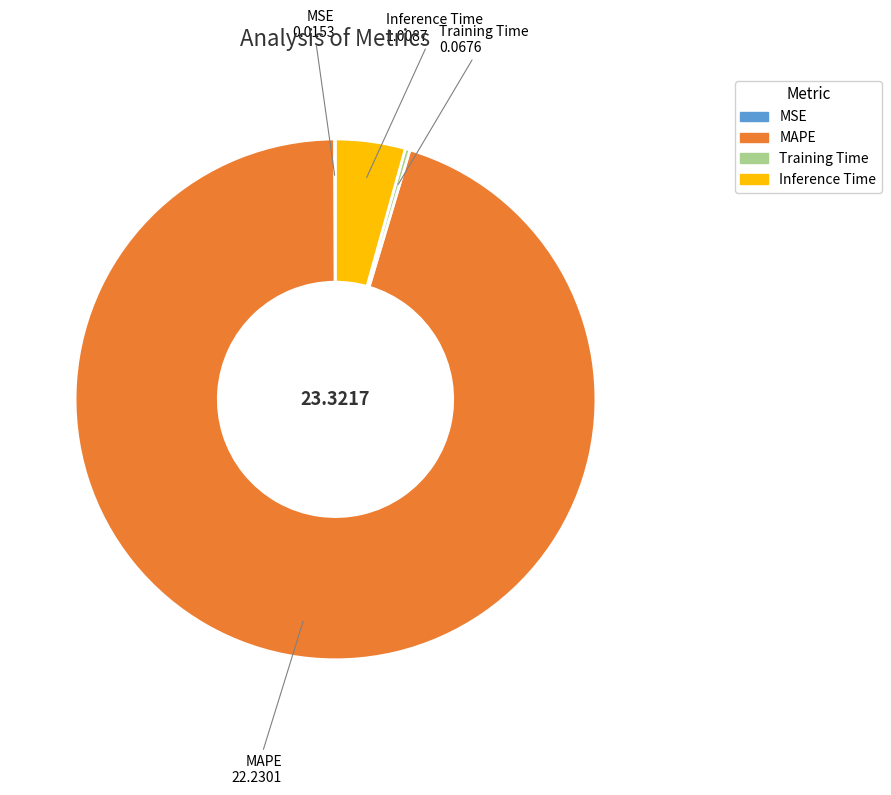

What is the largest slice in the pie chart?

MAPE